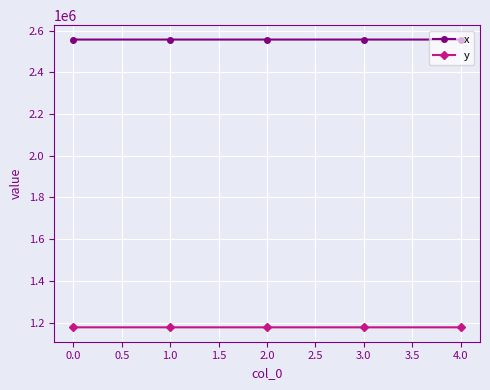

What is the approximate value of y at 0.0?

1176895.3